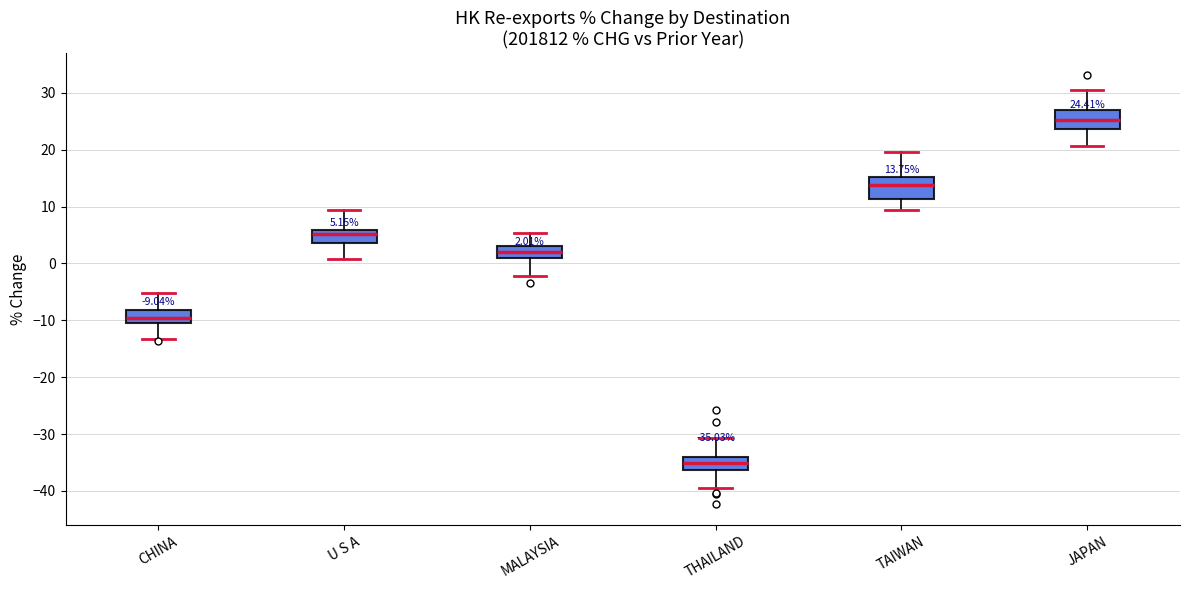

Which box's median line is the highest?

JAPAN